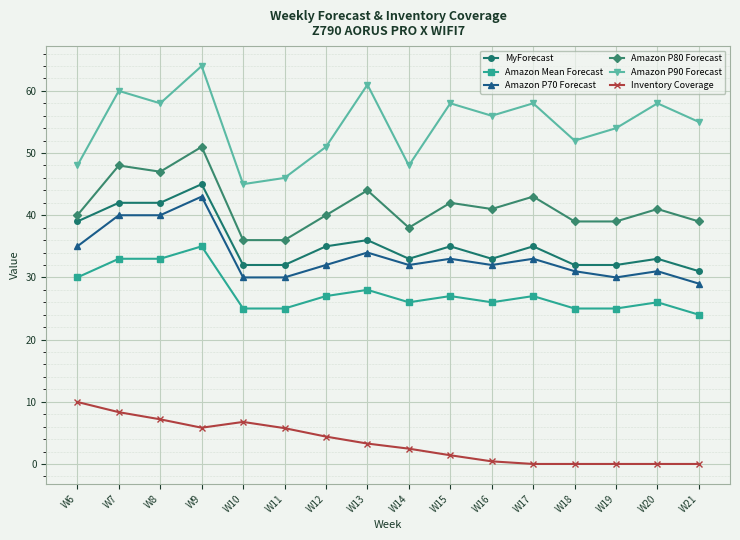

True or false: Amazon Mean Forecast and Amazon P70 Forecast cross at least once.

False